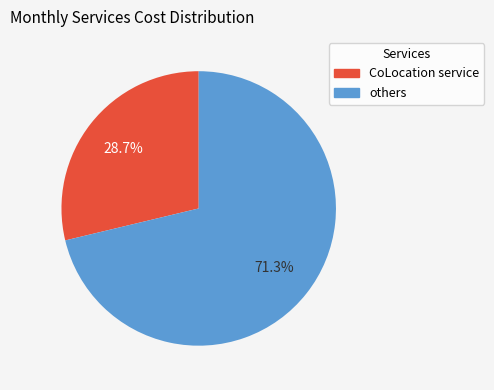

How many slices are in this pie chart?

2